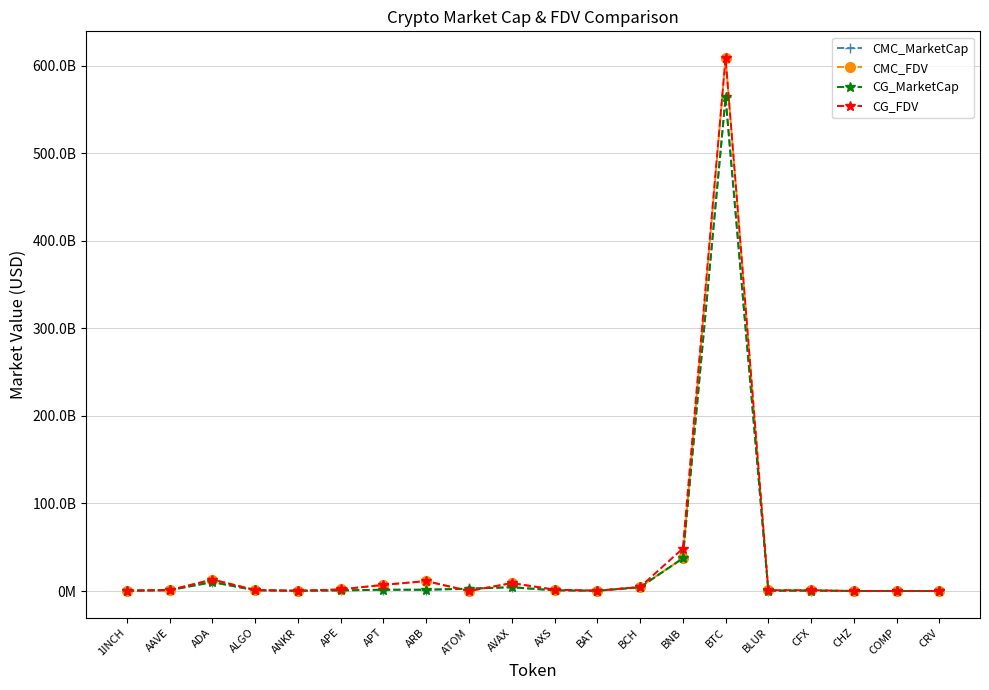

What is the total value across all series at APE?

5077854001.7